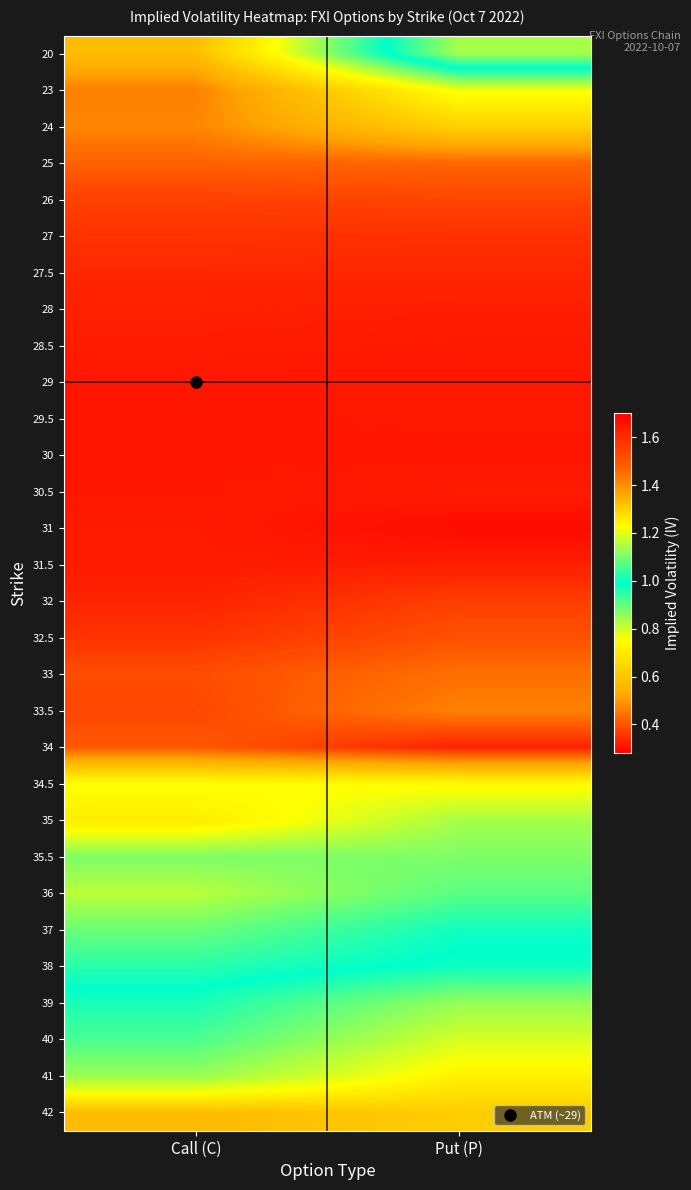

Rank the series at Put (P) from highest to lowest value.

42, 41, 40, 20, 39, 38, 37, 36, 35.5, 35, 23, 34.5, 24, 33.5, 33, 25, 32.5, 26, 32, 27, 27.5, 34, 28, 31.5, 30.5, 28.5, 29.5, 29, 30, 31